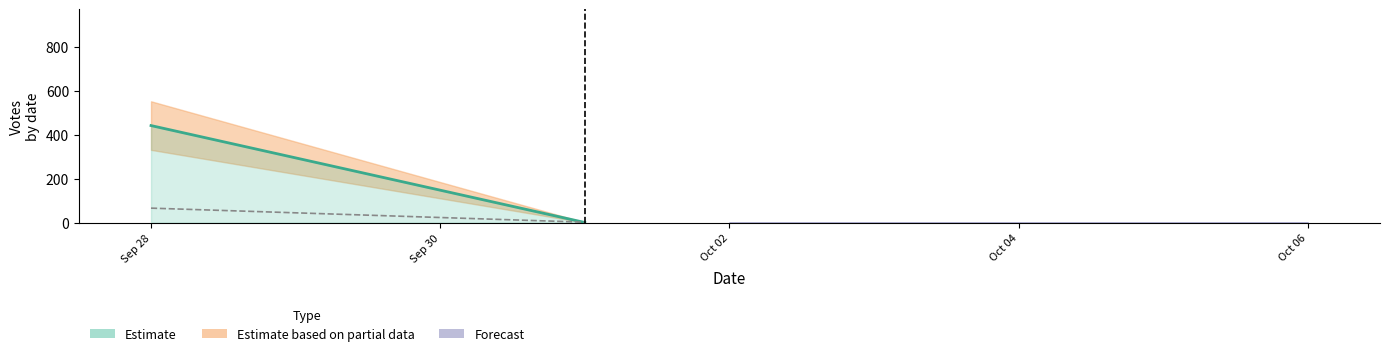

How many data points does each series have?

2